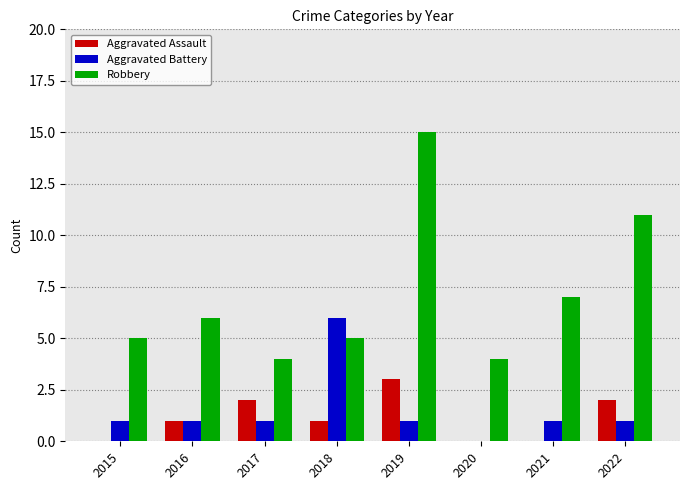

The value of Aggravated Assault at 2017 is 2. True or false?

True